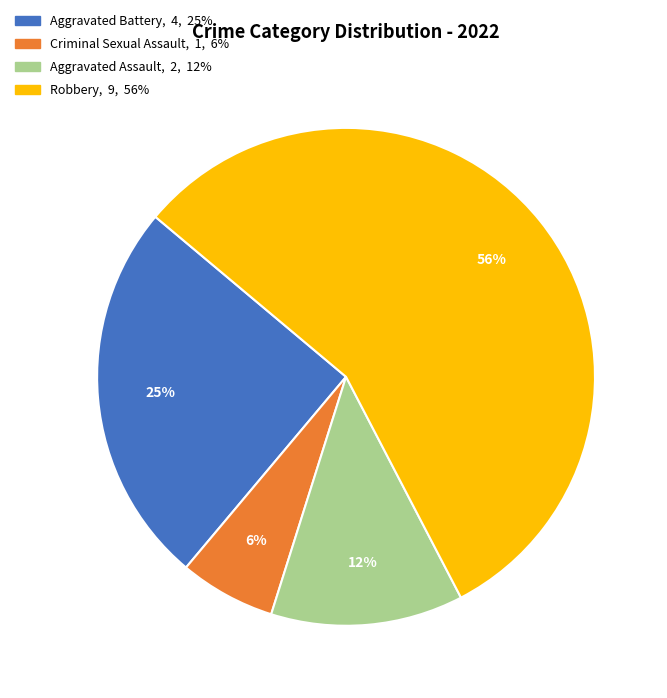

Combined, do Robbery and Aggravated Assault account for over 50%?

Yes